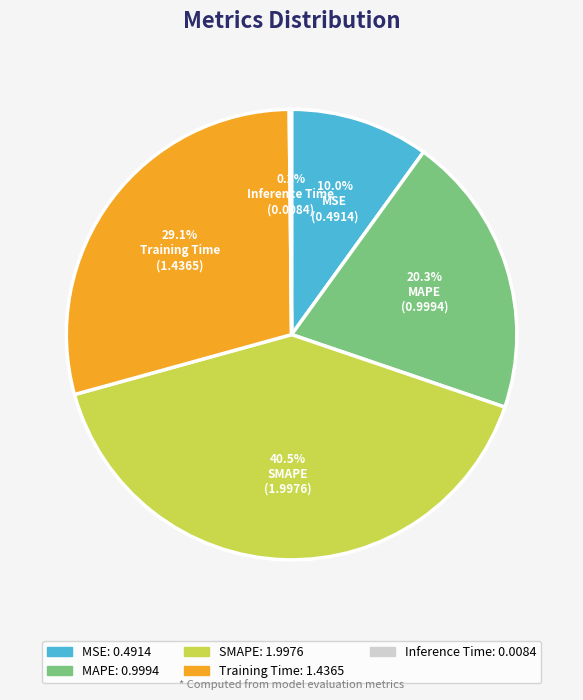

What percentage is NOT represented by SMAPE?

59.5%